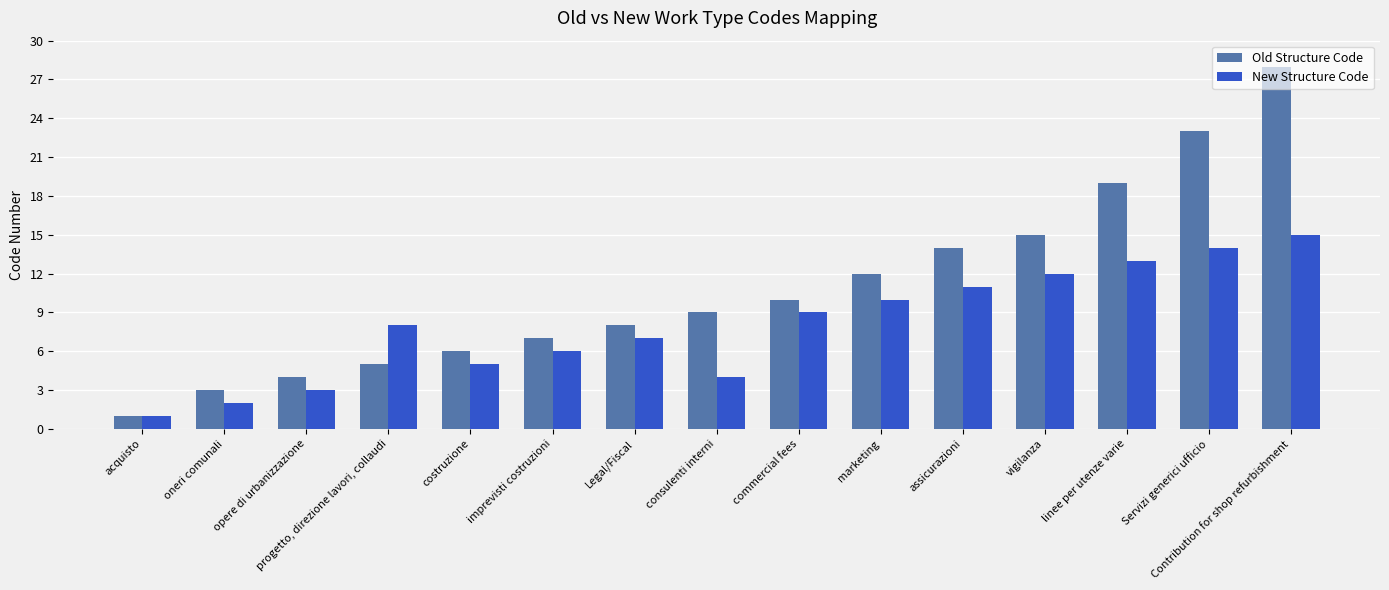

Is the value of New Structure Code at Contribution for shop refurbishment greater than the value of Old Structure Code at imprevisti costruzioni?

Yes